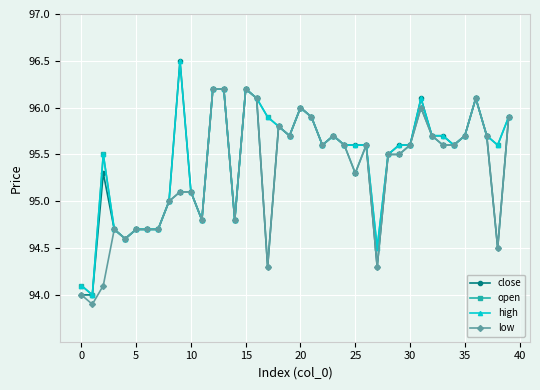

Is this an area chart (filled region under the line)?

No